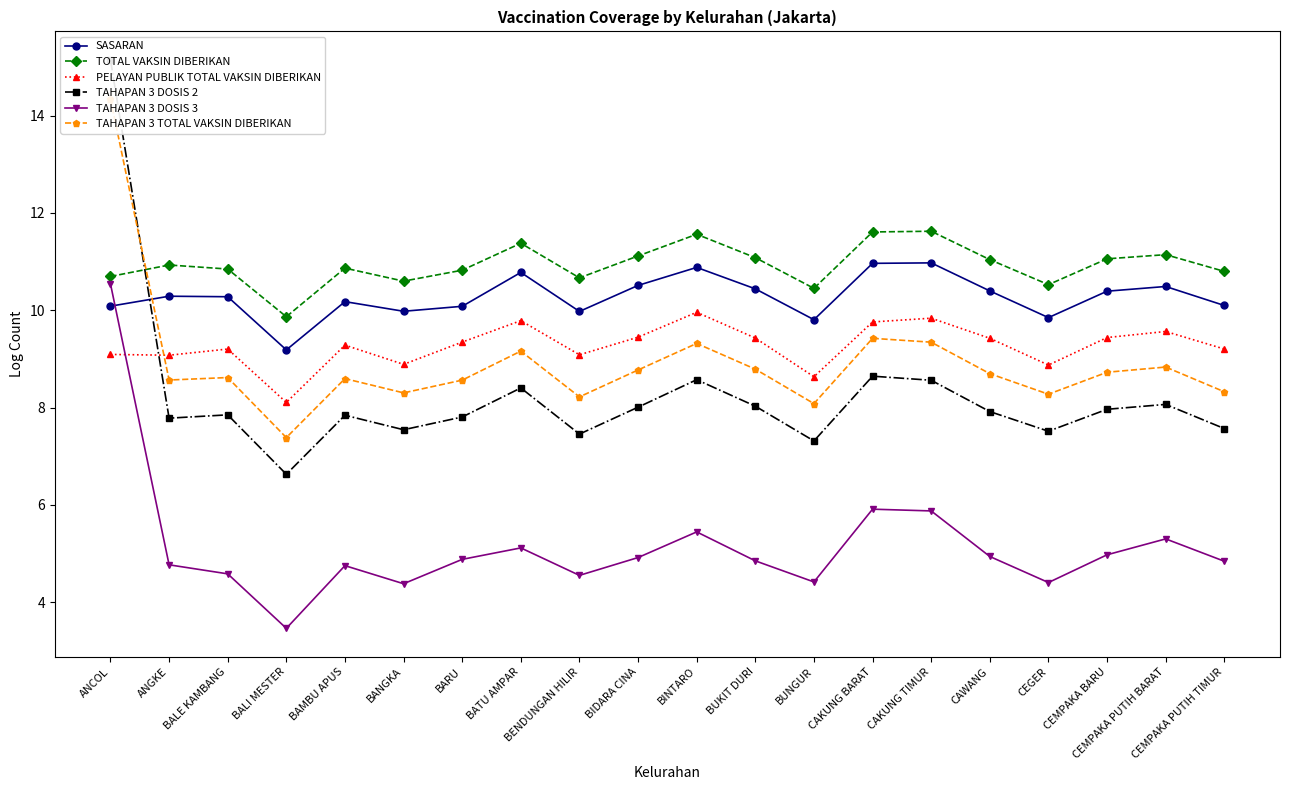

How many interior local valleys does the TAHAPAN 3 DOSIS 3 series have?

5